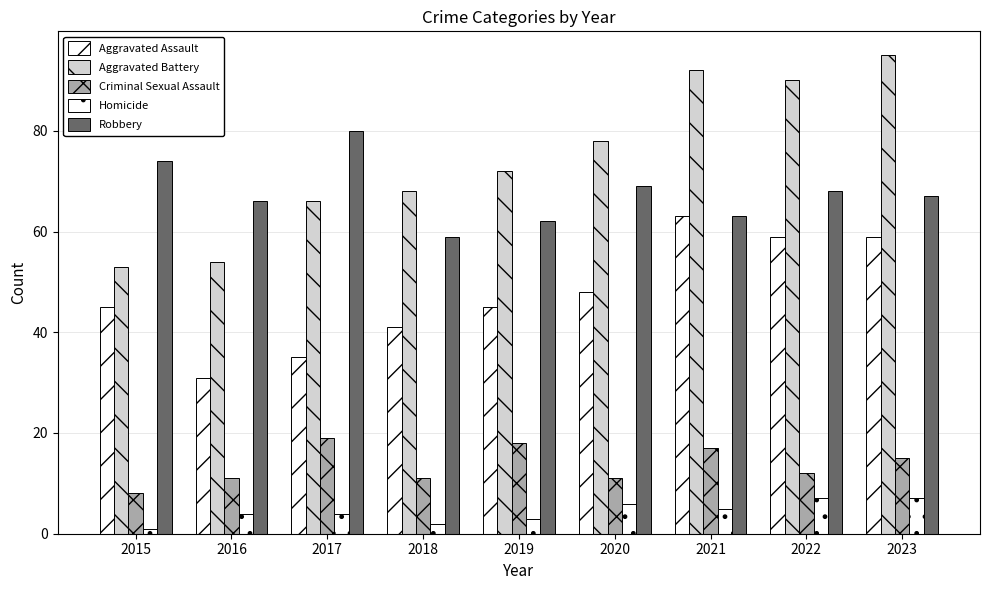

What is the greatest value displayed?

95